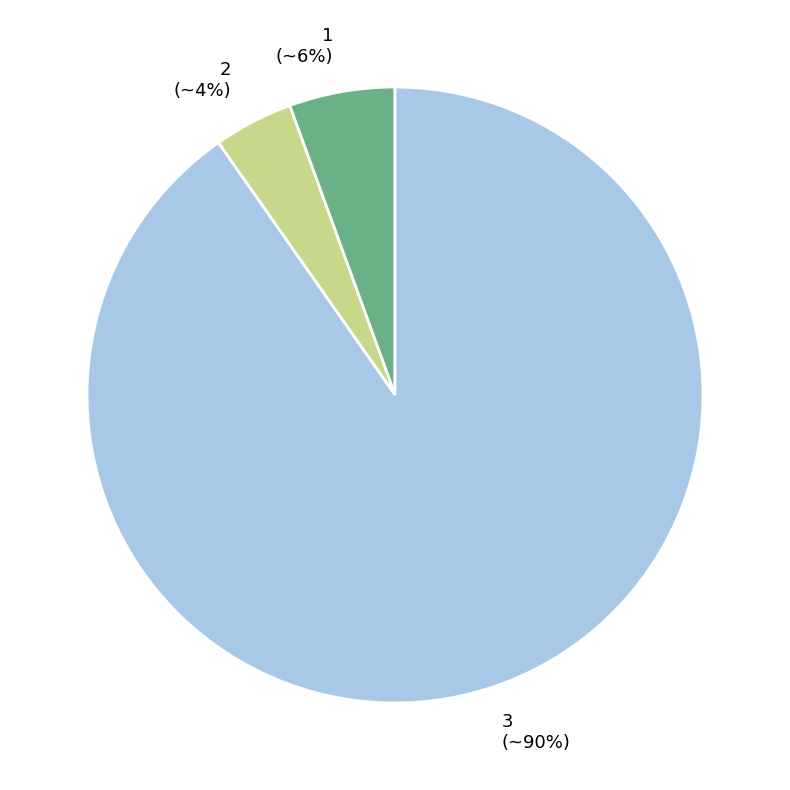

To the nearest percent, what is the combined percentage of 3 and 2?

94%